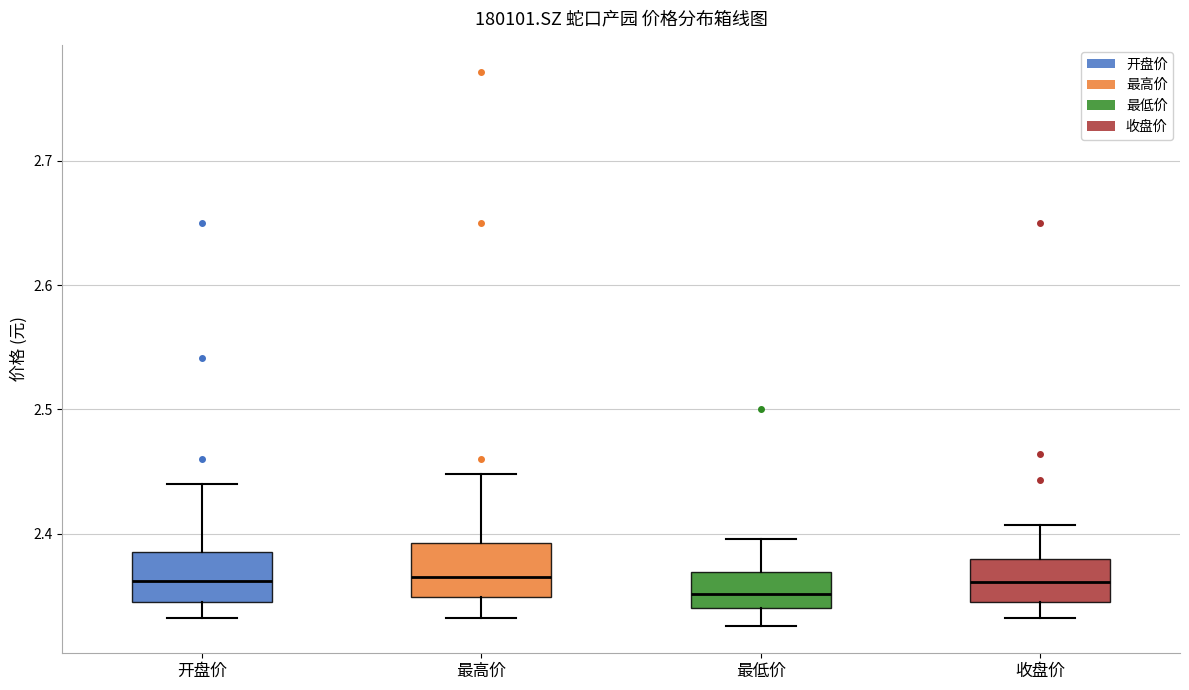

Reading left to right, read every box against the y-axis: the position of its median line, the range the box covers, and the ends of its whiskers. The values are not printed on the chart, so give them approximately, as read against the axis.

开盘价: median 2.36, box 2.35 to 2.39, whiskers 2.33 to 2.44
最高价: median 2.37, box 2.35 to 2.39, whiskers 2.33 to 2.45
最低价: median 2.35, box 2.34 to 2.37, whiskers 2.33 to 2.40
收盘价: median 2.36, box 2.35 to 2.38, whiskers 2.33 to 2.41